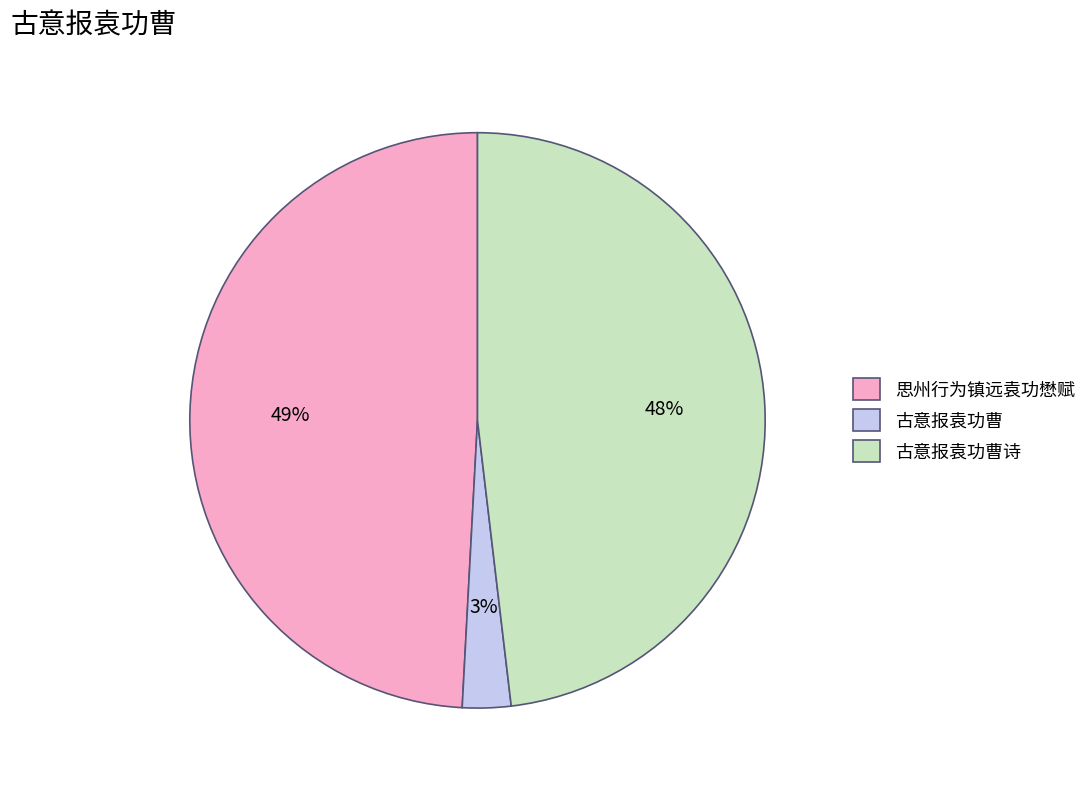

Which category has the biggest portion of the pie?

思州行为镇远袁功懋赋